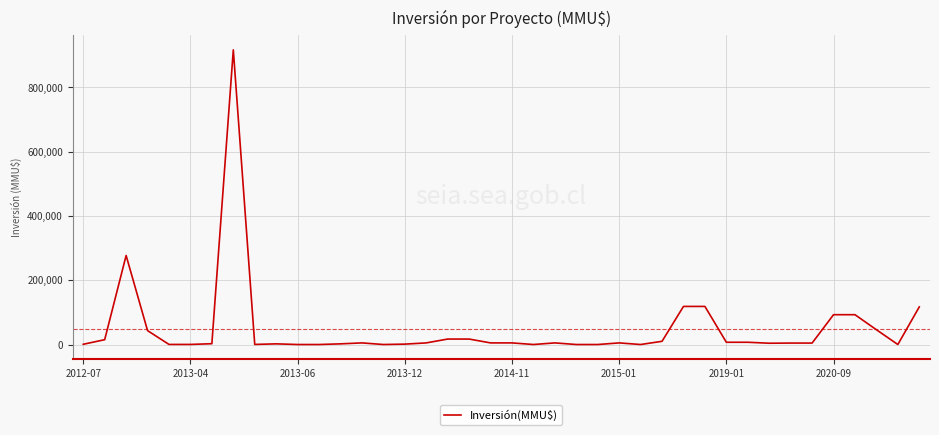

What is the difference between the maximum and minimum values?

917000